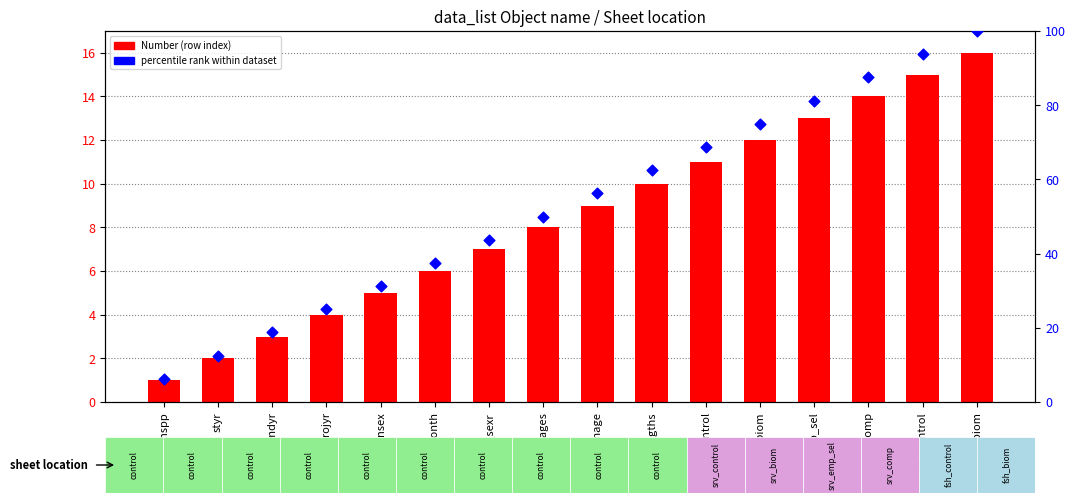

Which series has the largest total across all categories?

percentile rank within dataset